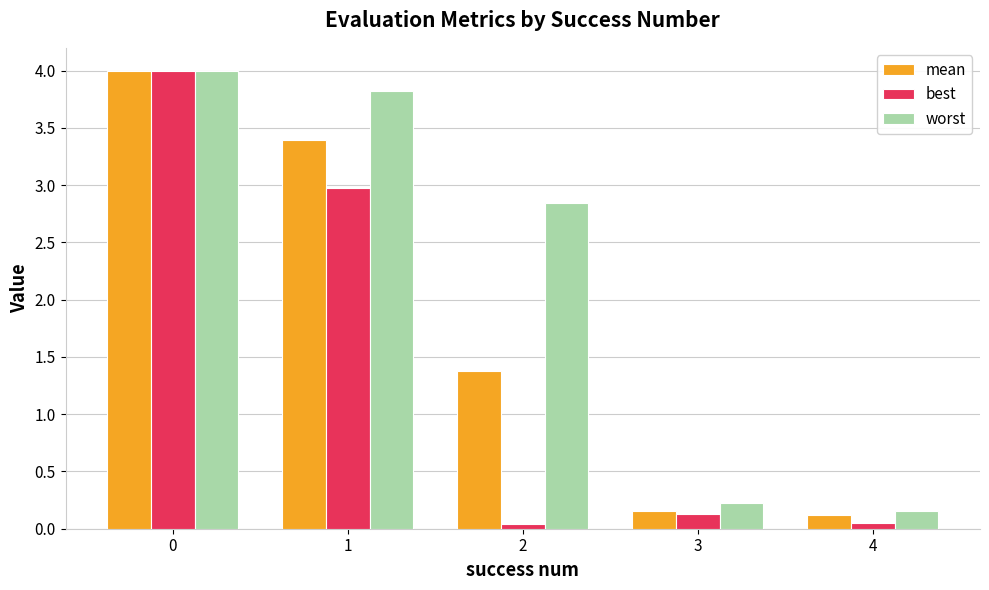

How many groups of bars are there?

5